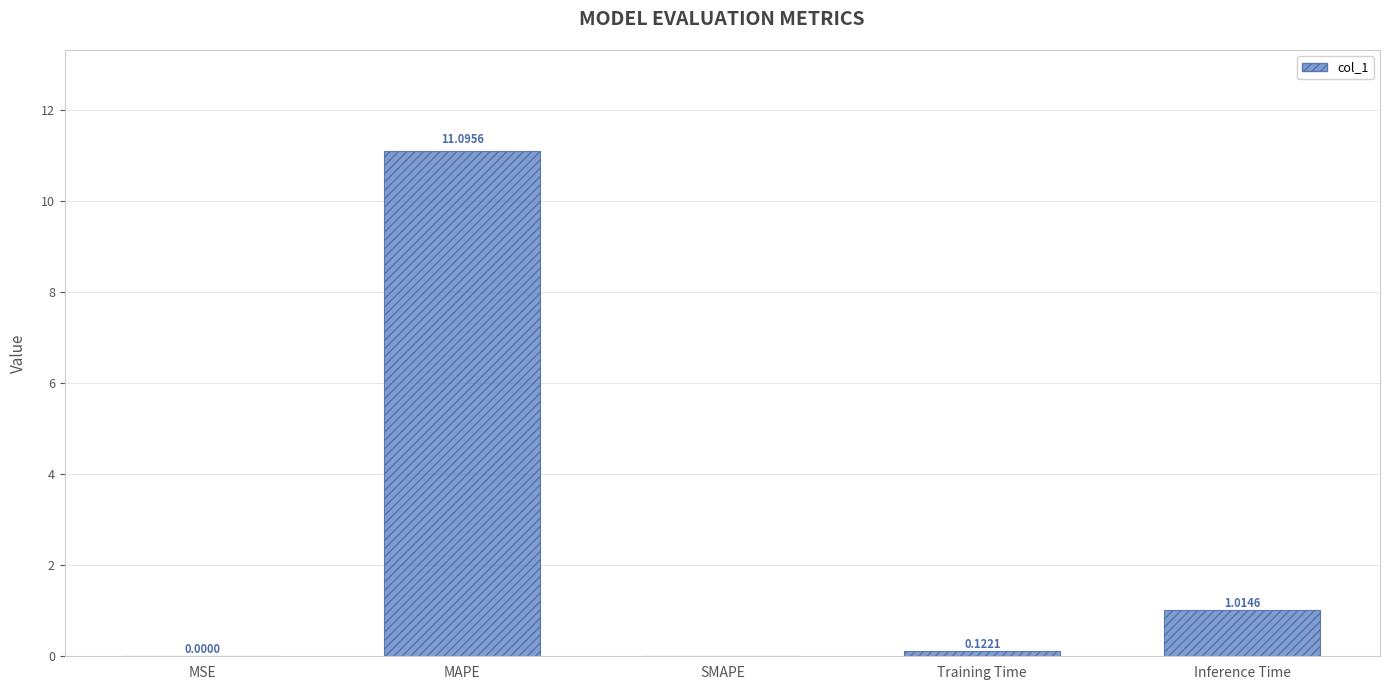

At which category does the chart reach its peak across all series?

MAPE